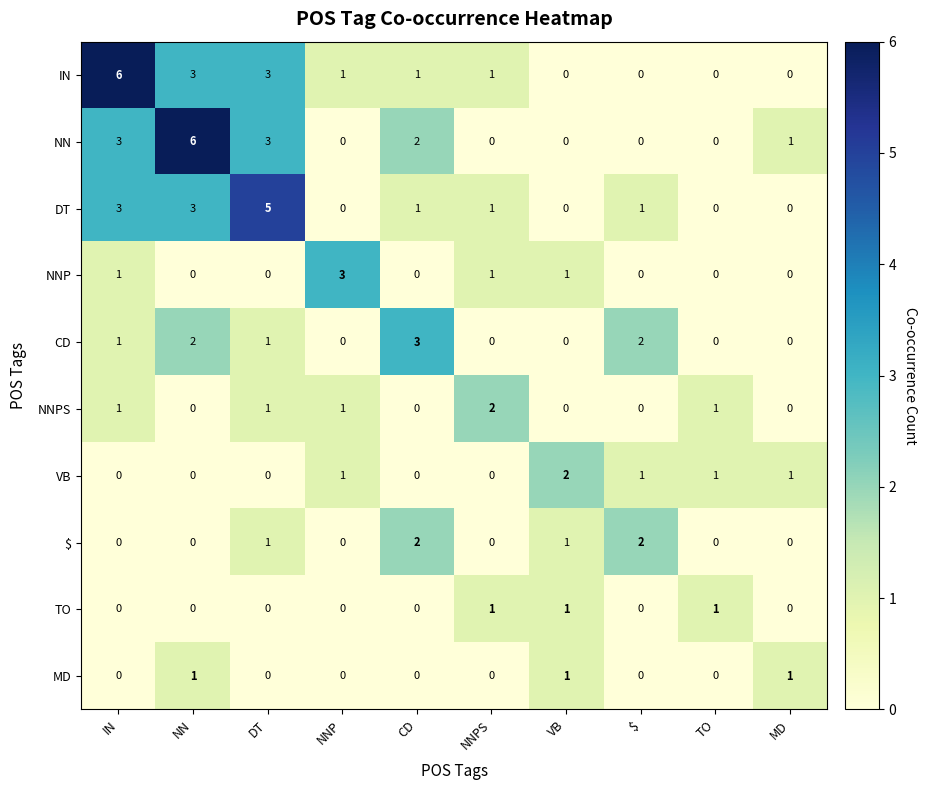

Which series changed the most between CD and TO?

CD